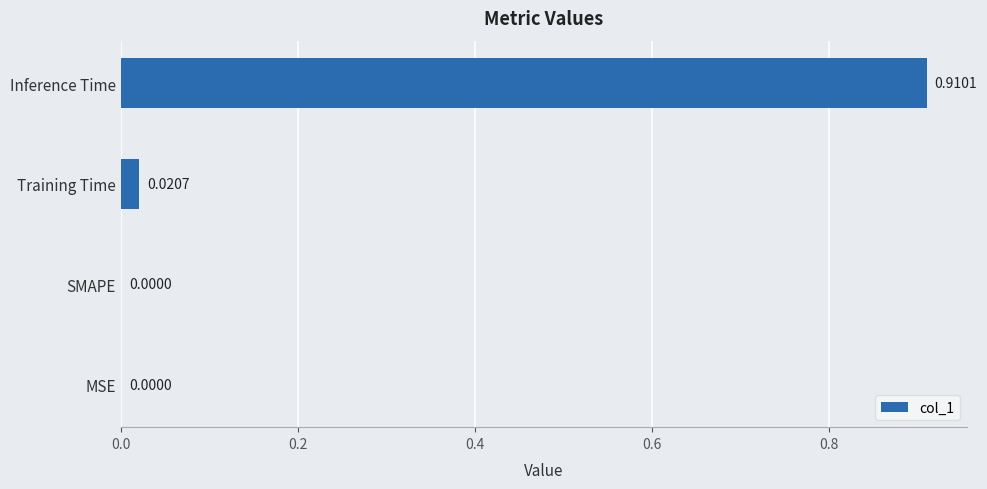

At which category does the chart reach its peak across all series?

Inference Time